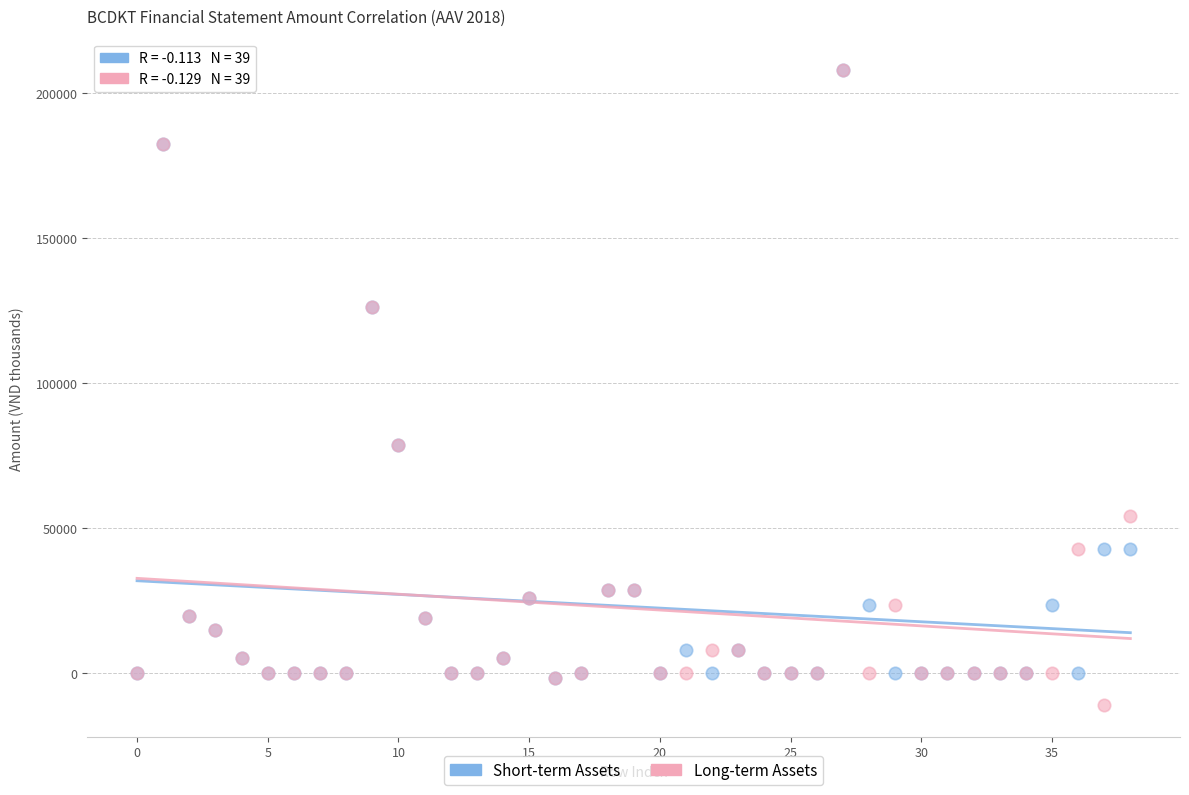

What are all the series names shown in the legend?

Short-term Assets, Long-term Assets